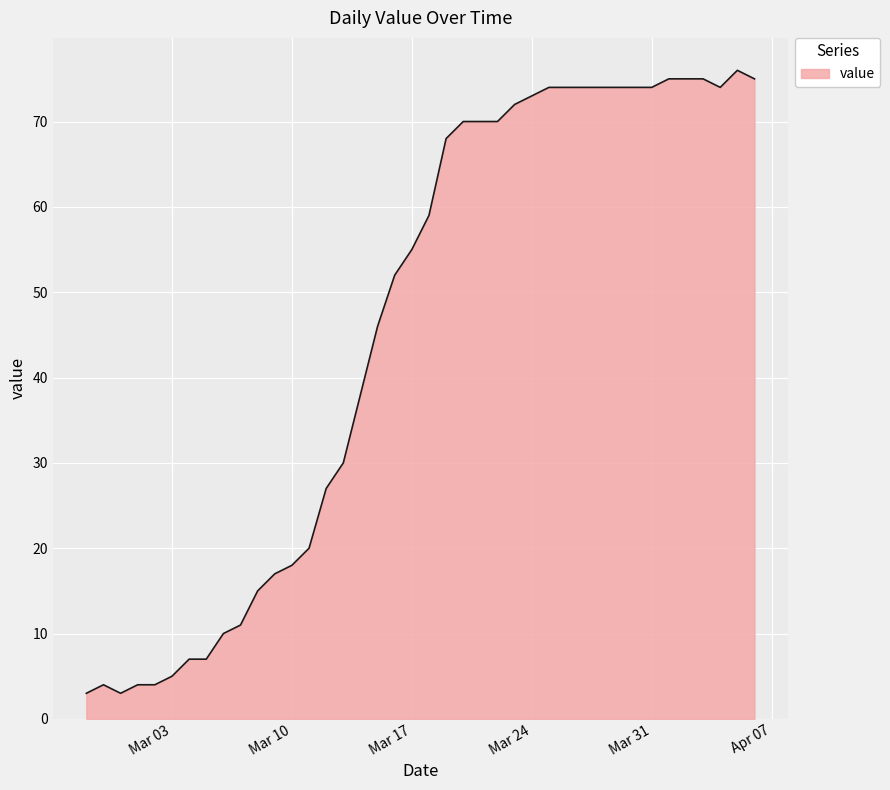

Does the chart display data point markers on the line(s)?

No